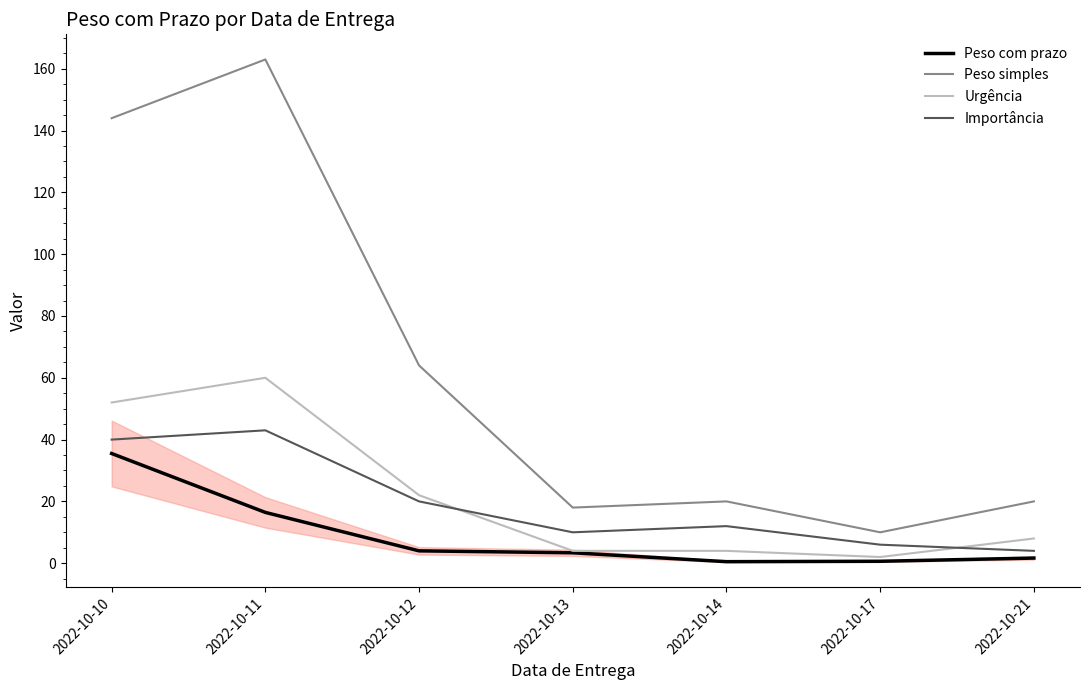

Reading left to right, what are all the values shown in this chart?

Peso com prazo: 35.5	16.4	4.0	3.4	0.5	0.6	1.7
Peso simples: 144.0	163.0	64.0	18.0	20.0	10.0	20.0
Urgência: 52.0	60.0	22.0	4.0	4.0	2.0	8.0
Importância: 40.0	43.0	20.0	10.0	12.0	6.0	4.0